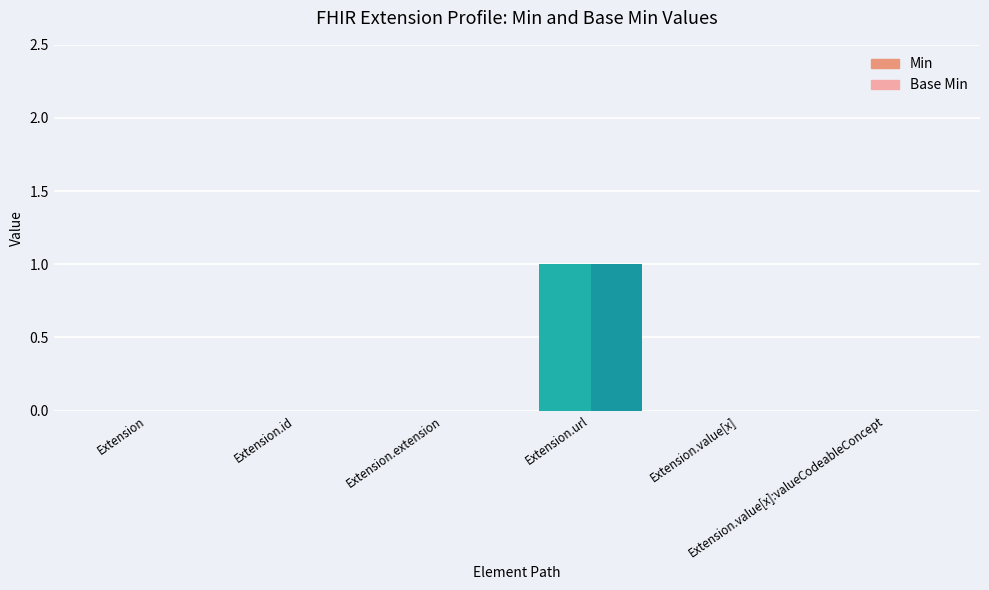

Is it true that Min equals 2 at Extension.url?

False